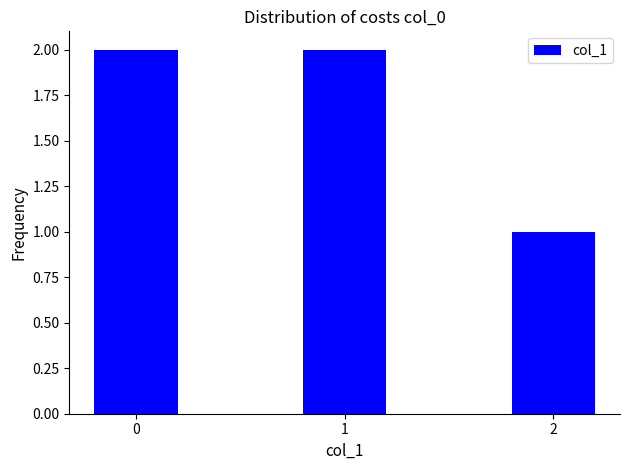

Is it true that the value at 1 is 1?

False